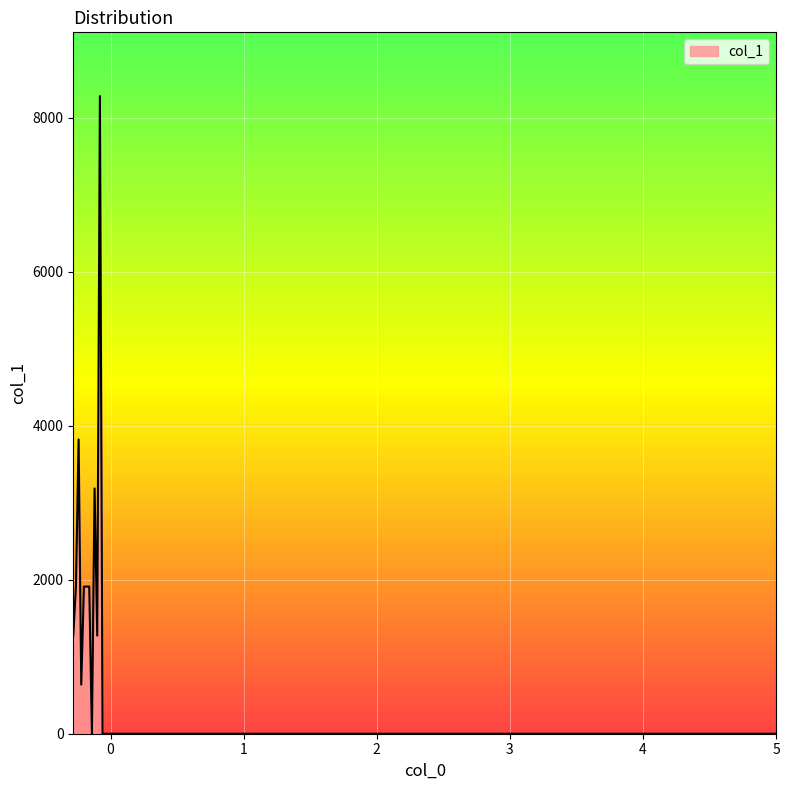

How many lines are shown in the chart?

1